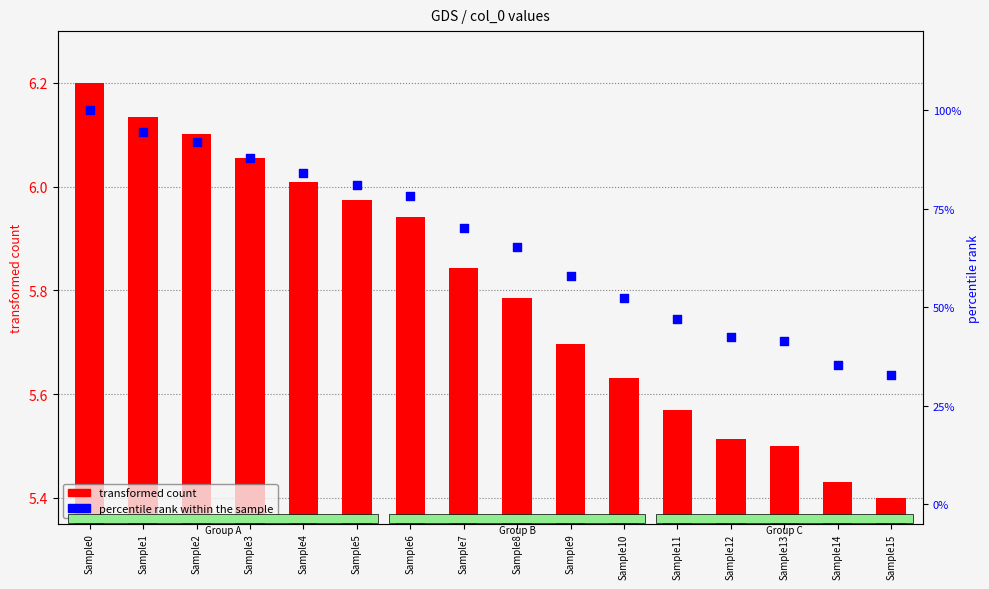

Is the value of percentile rank within the sample at Sample13 greater than the value of transformed count at Sample8?

Yes